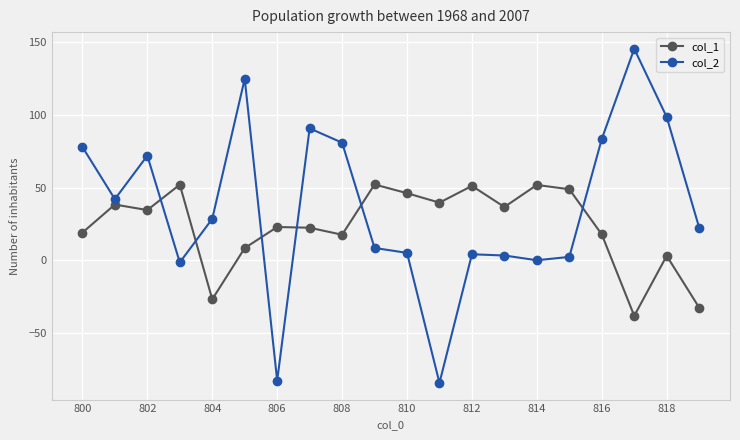

True or false: col_1 and col_2 cross at least once.

True